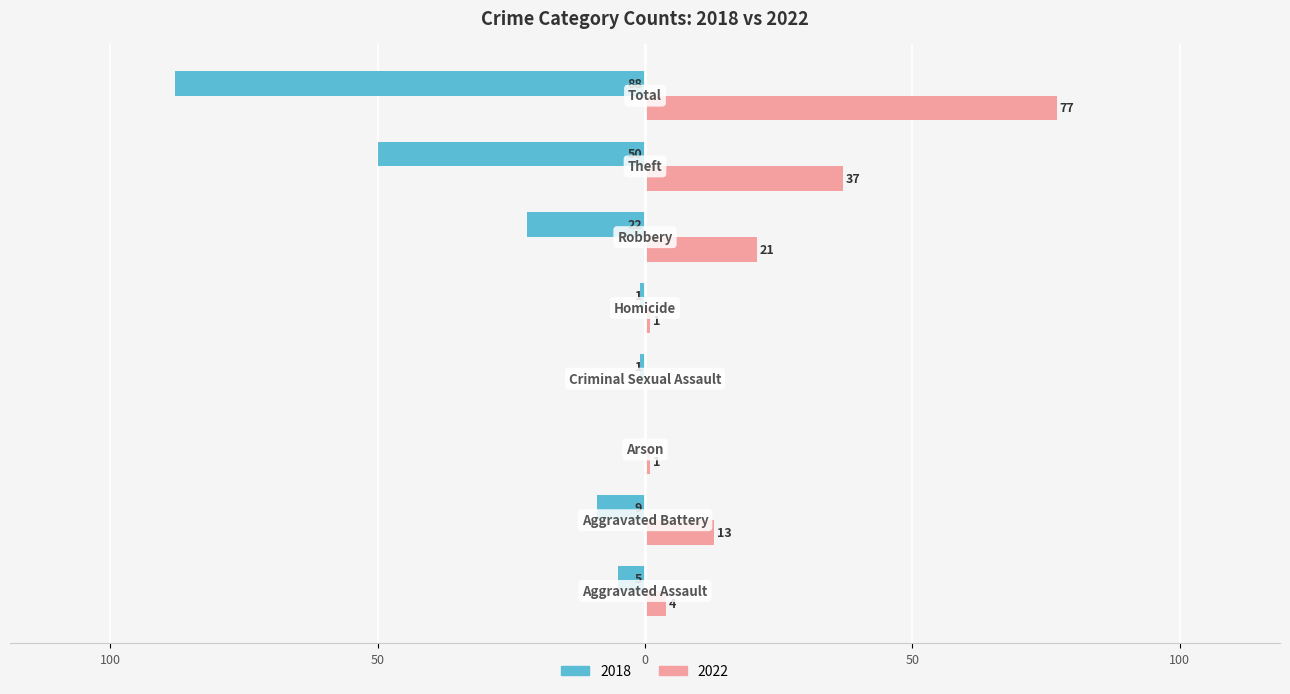

What are all the series names shown in the legend?

2018, 2022